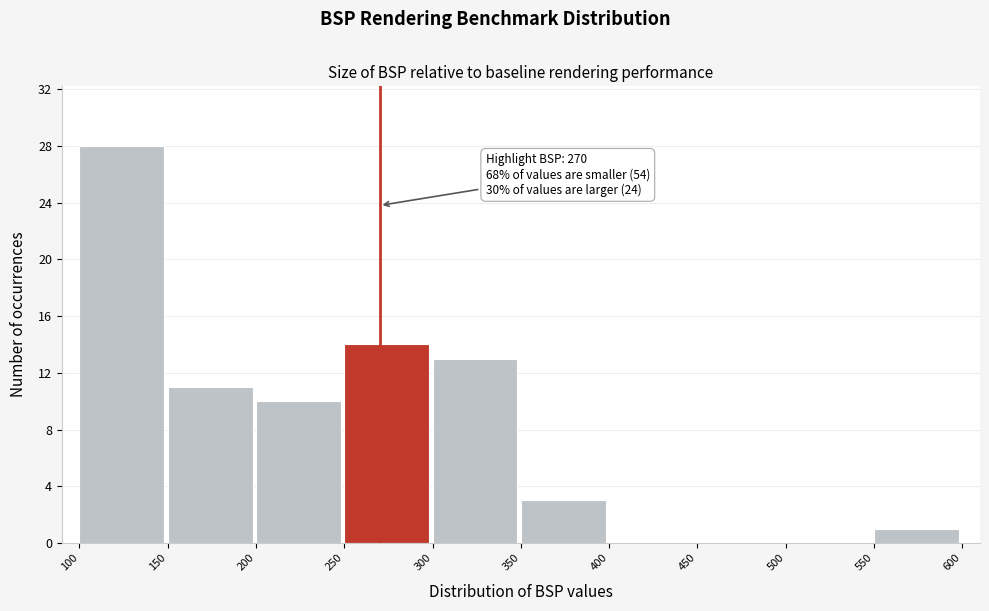

Which range on the x-axis has the tallest bar?

100 to 150